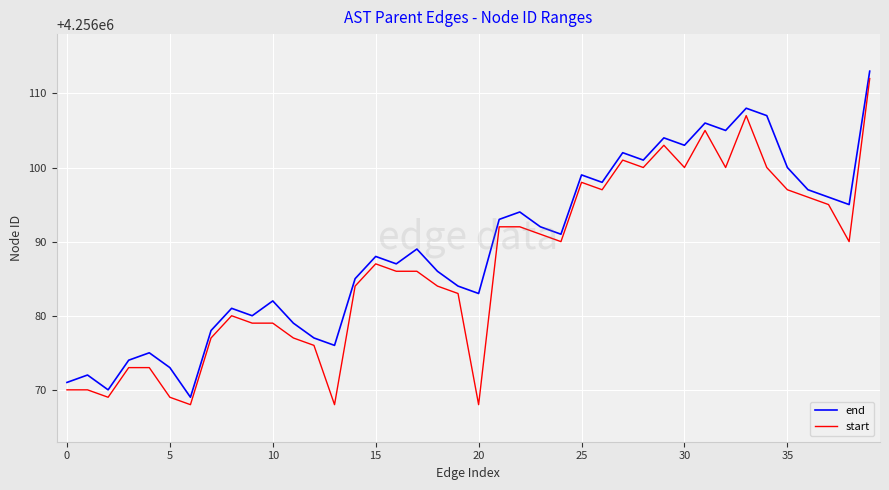

What is the maximum value shown in the chart?

4256113